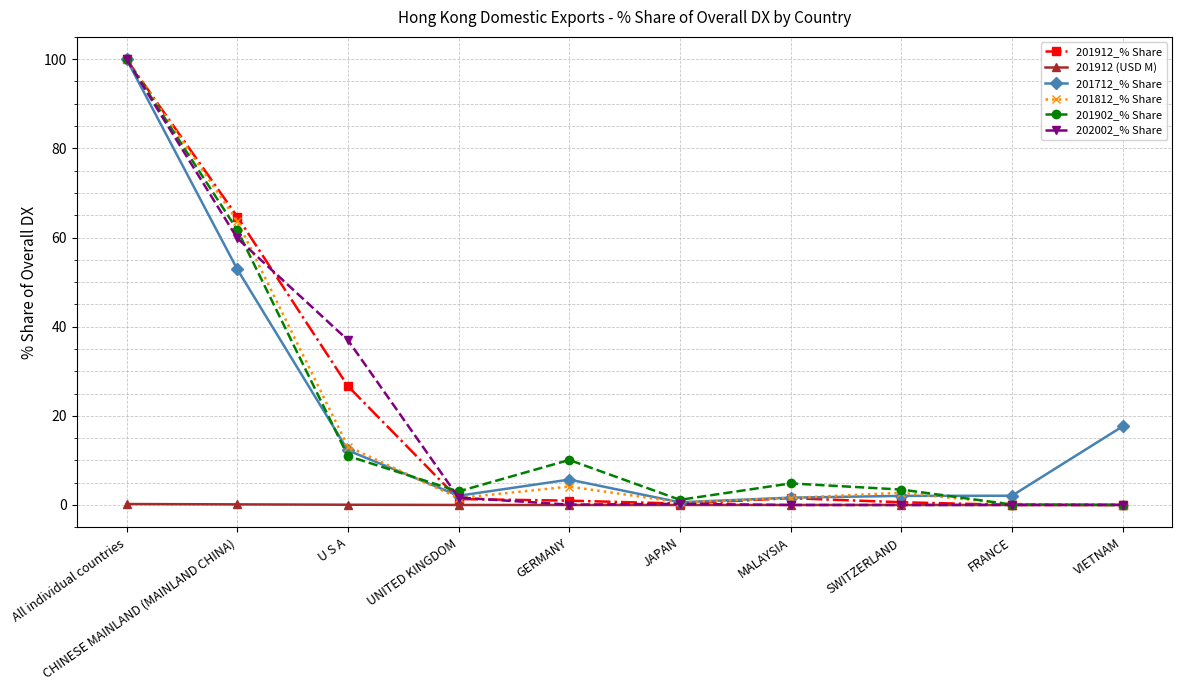

Where does the 201902_% Share series first go above 4?

All individual countries